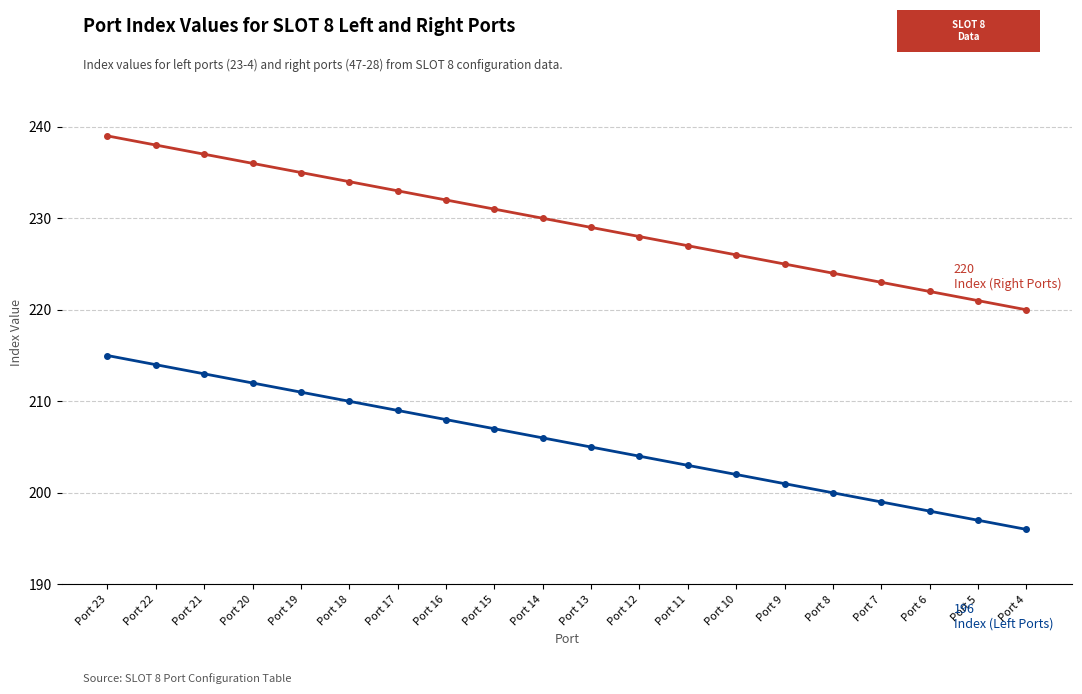

What is the difference between the highest and lowest values at Port 17?

24